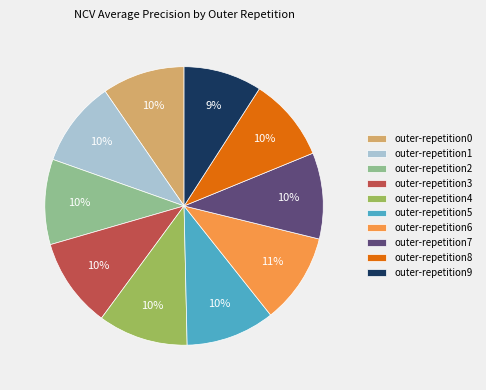

How many slices are in this pie chart?

10